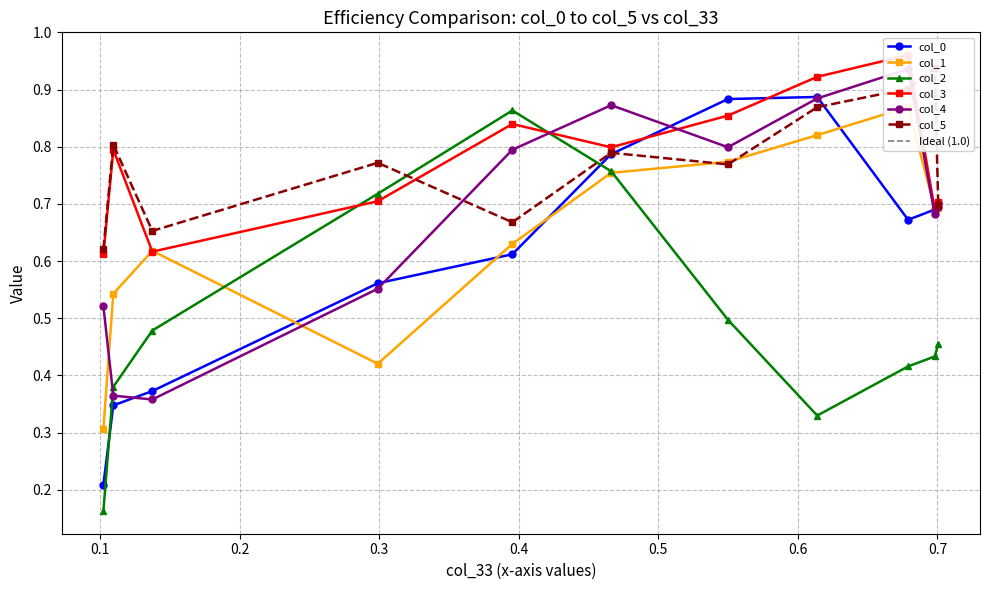

The value of col_0 at 10 is 0.2. True or false?

True